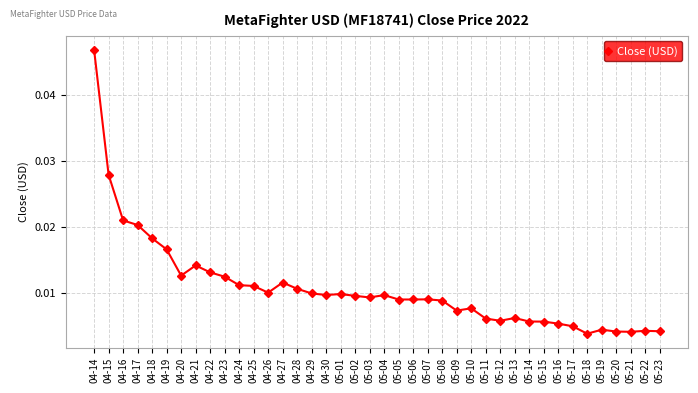

True or false: there are more than 0 points higher than both neighbors.

True